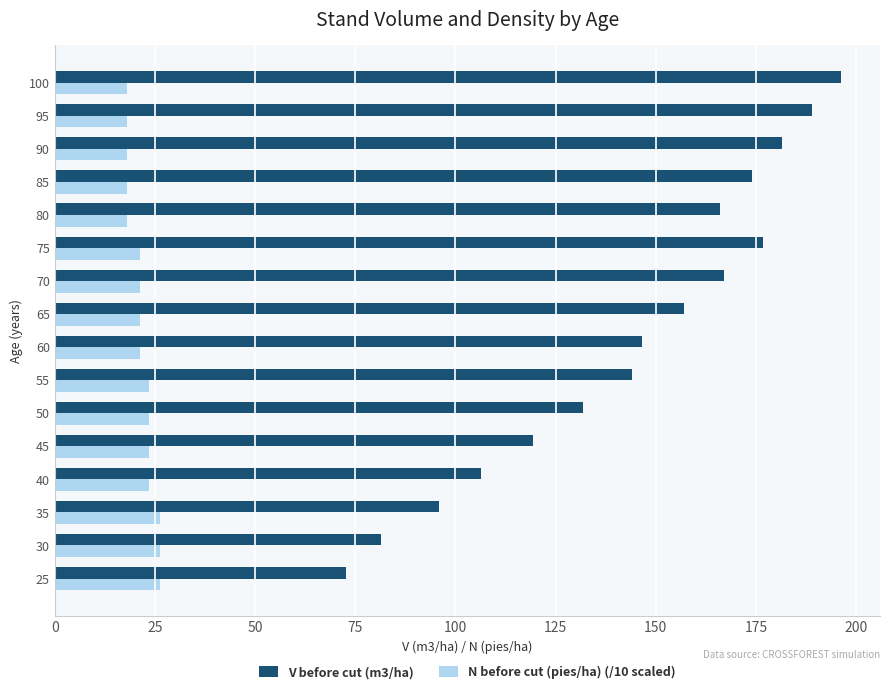

Which series has the largest range (max minus min)?

V before cut (m3/ha)